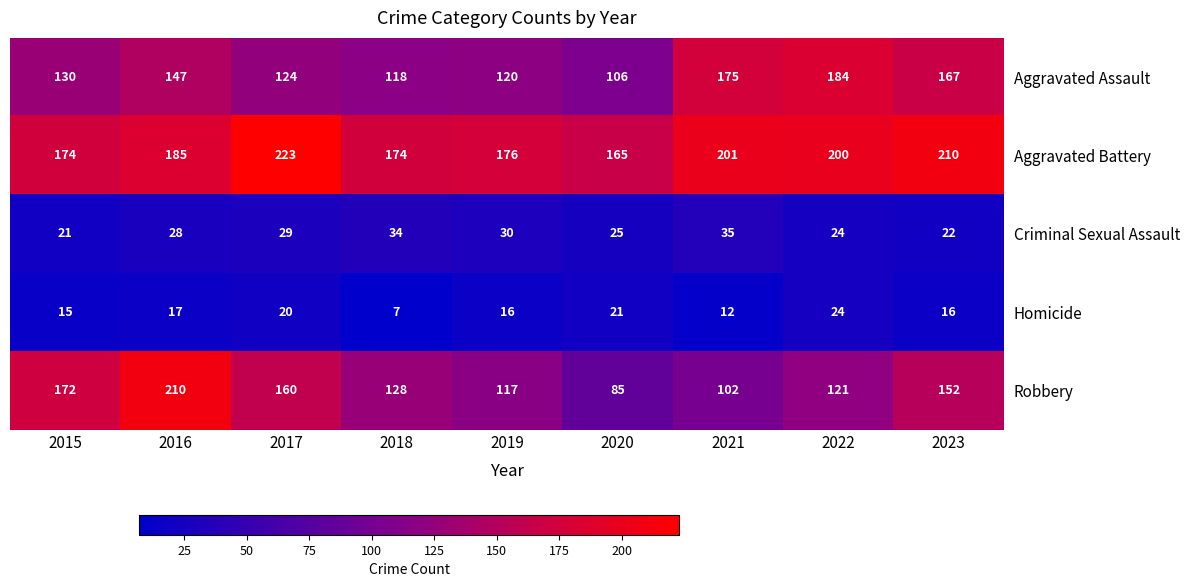

The value of Criminal Sexual Assault at 2019 is 42. True or false?

False